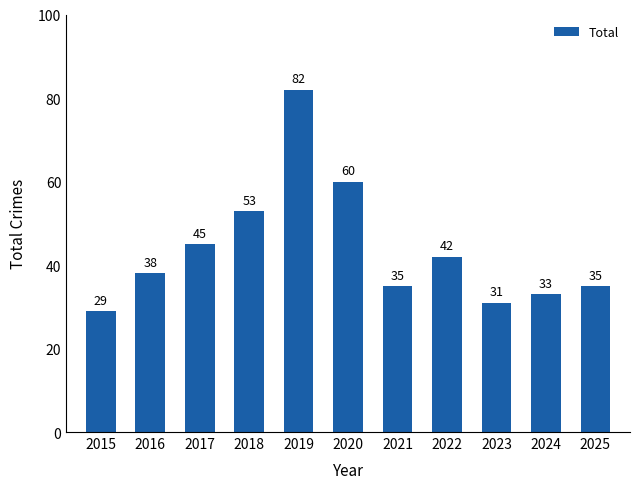

Between 2022 and 2019, which is larger?

2019